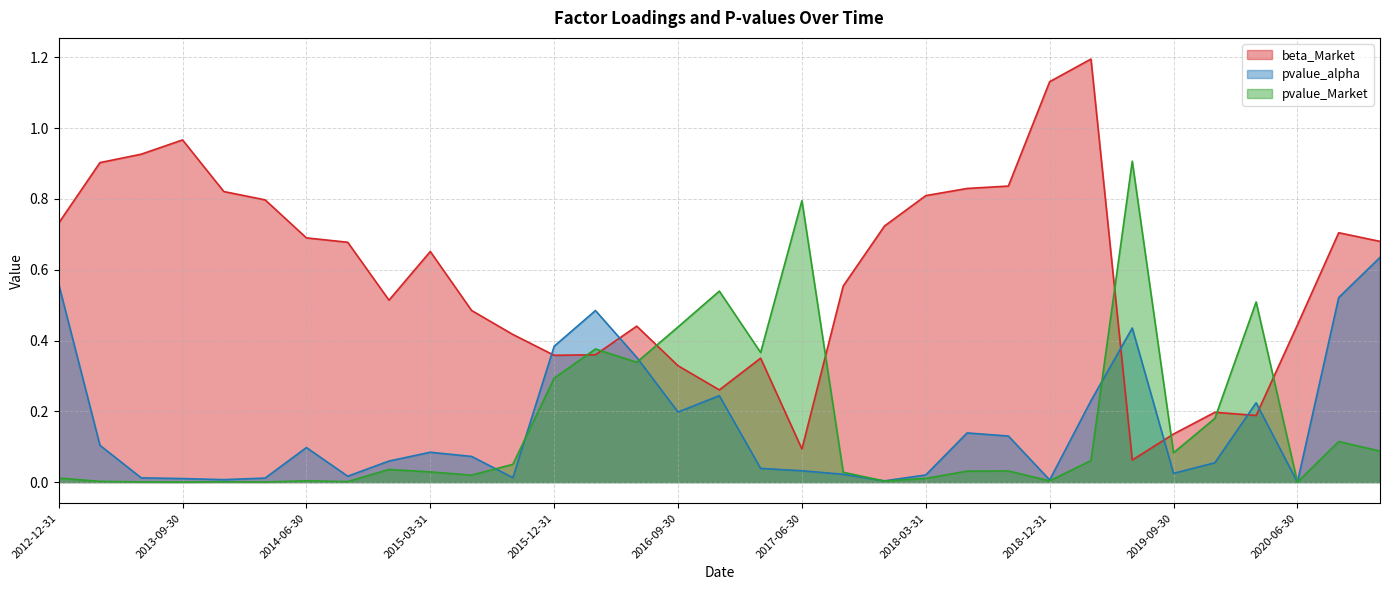

Is it true that pvalue_alpha equals 0.0 at 2015-09-30?

True